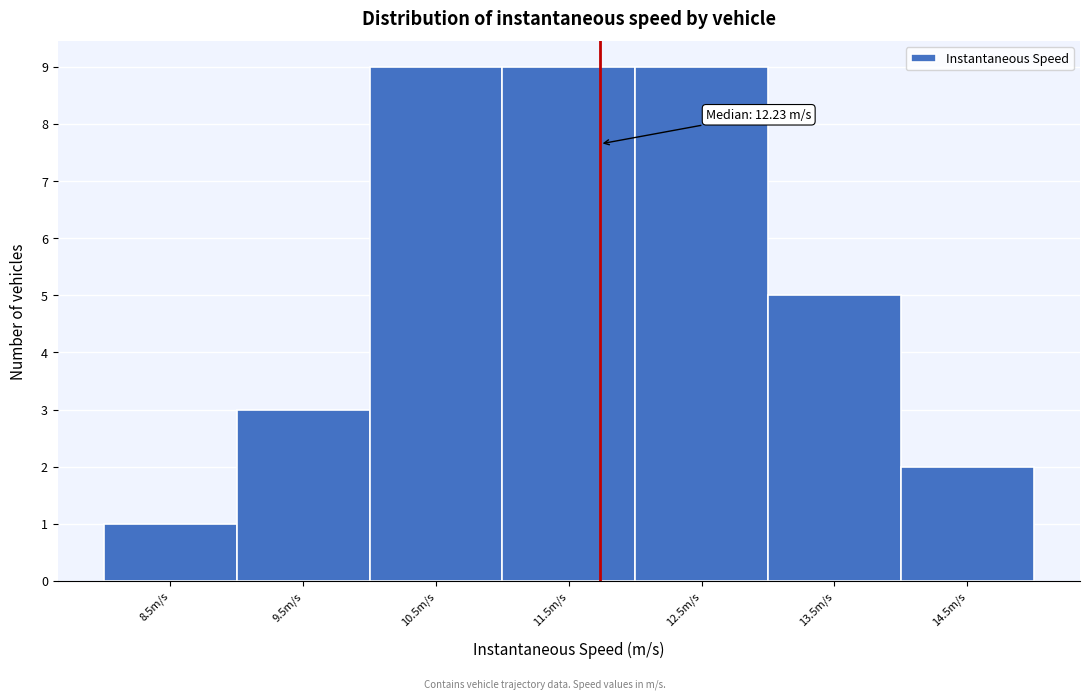

Reading right to left, extract all data points from this chart.

14.5m/s=2	13.5m/s=5	12.5m/s=9	11.5m/s=9	10.5m/s=9	9.5m/s=3	8.5m/s=1